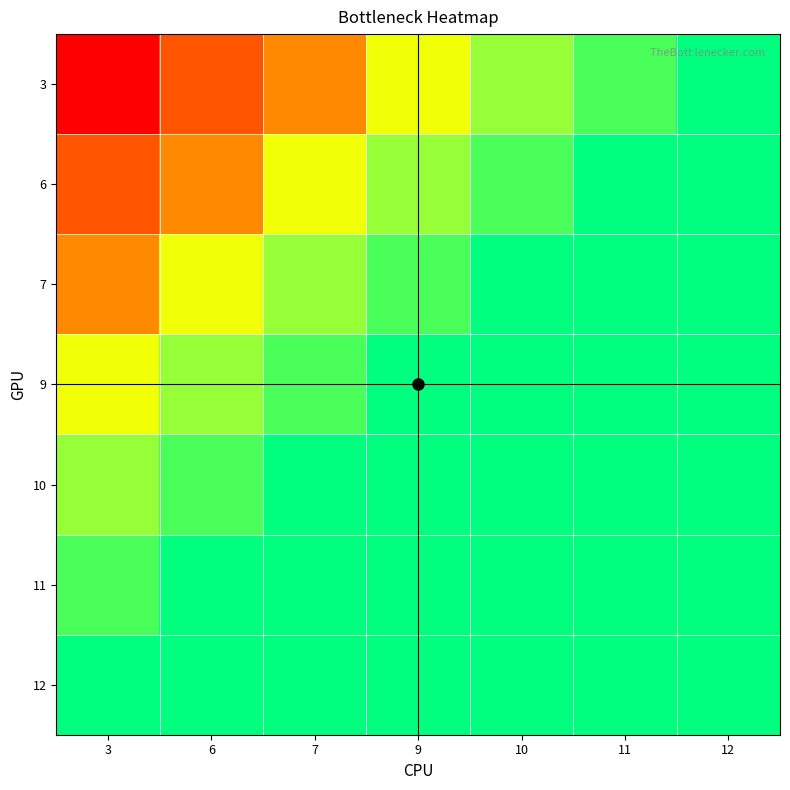

What is the total value across all series at 7?

73